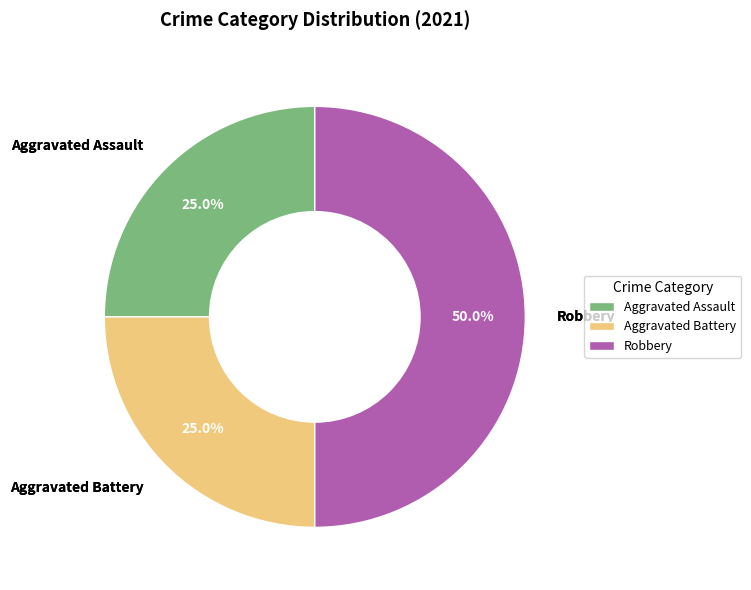

How many segments does this pie chart have?

3